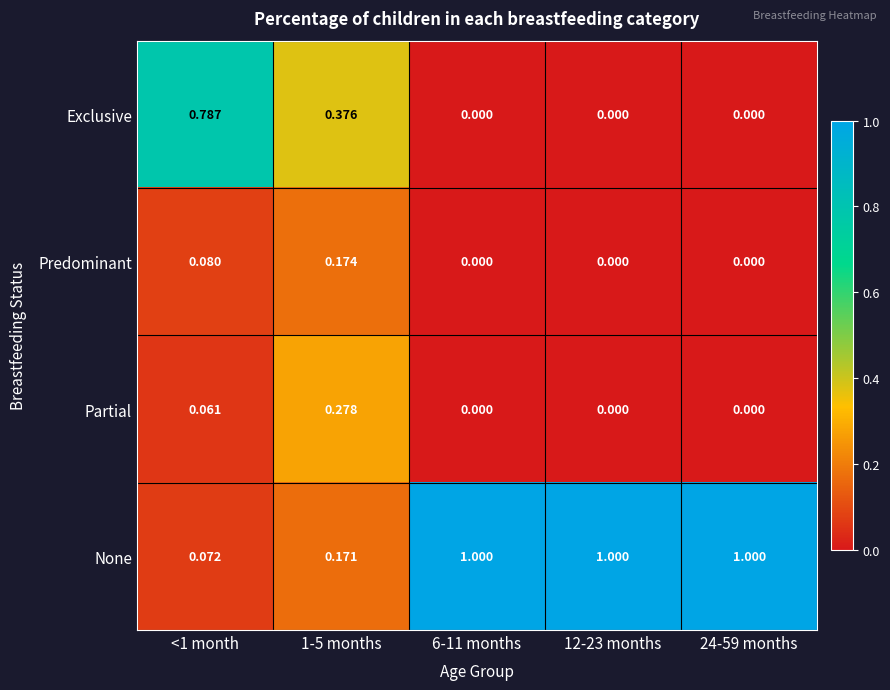

List the series in order of their peak value, highest first.

None, Exclusive, Partial, Predominant